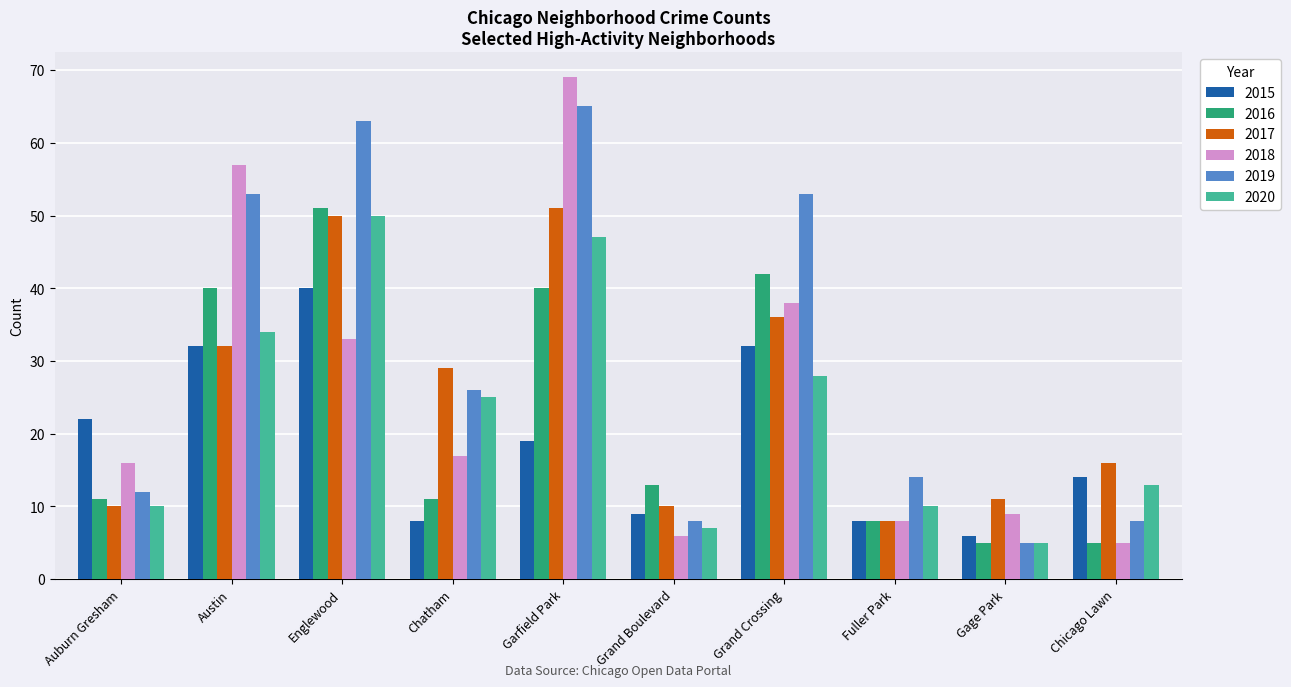

Between Englewood and Chicago Lawn, which series saw the biggest shift?

2019